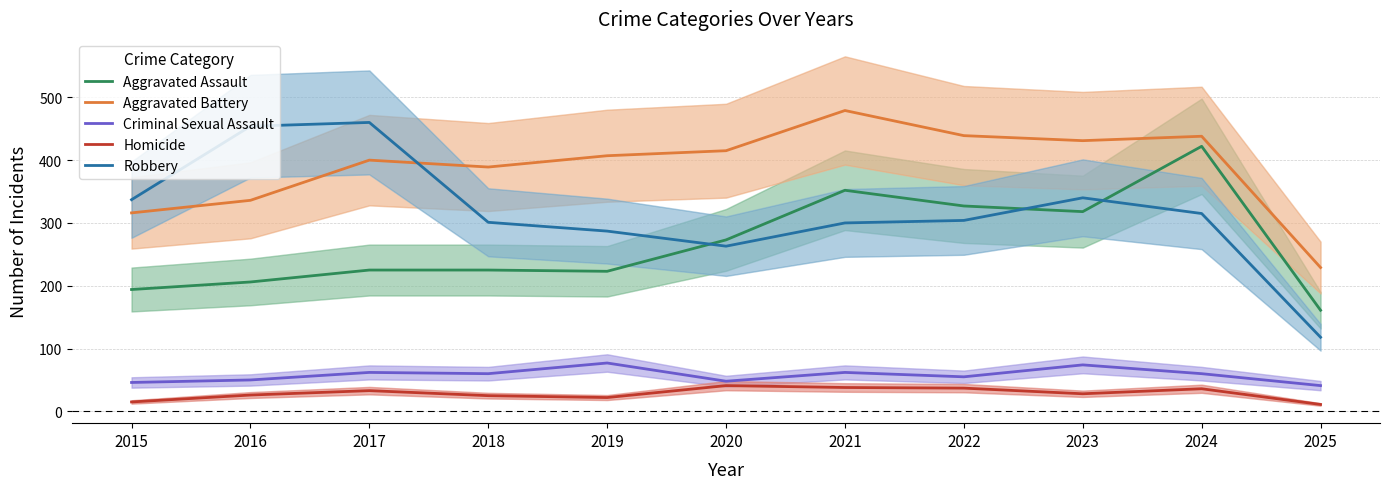

What value does the Aggravated Assault series have at 2021?

352